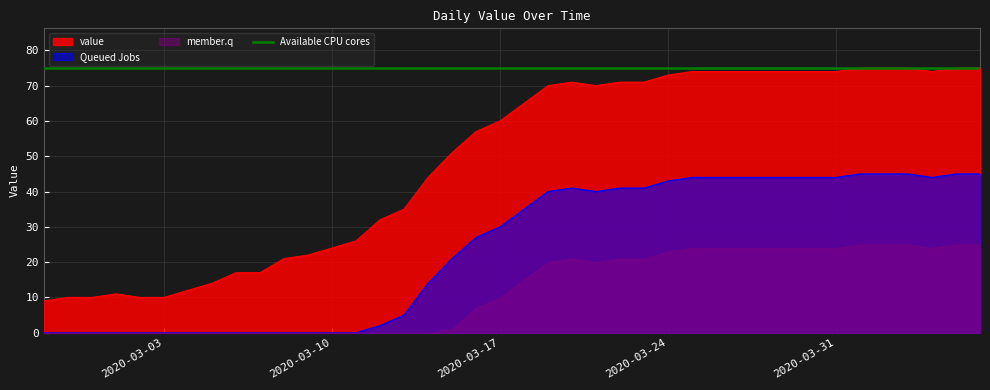

List the labels in order of value, largest first.

2020-04-01, 2020-04-02, 2020-04-03, 2020-04-05, 2020-04-06, 2020-03-25, 2020-03-26, 2020-03-27, 2020-03-28, 2020-03-29, 2020-03-30, 2020-03-31, 2020-04-04, 2020-03-24, 2020-03-20, 2020-03-22, 2020-03-23, 2020-03-19, 2020-03-21, 2020-03-18, 2020-03-17, 2020-03-16, 2020-03-15, 2020-03-14, 2020-03-13, 2020-03-12, 2020-03-11, 2020-03-10, 2020-03-09, 2020-03-08, 2020-03-06, 2020-03-07, 2020-03-05, 2020-03-04, 2020-03-01, 2020-02-28, 2020-02-29, 2020-03-02, 2020-03-03, 2020-02-27